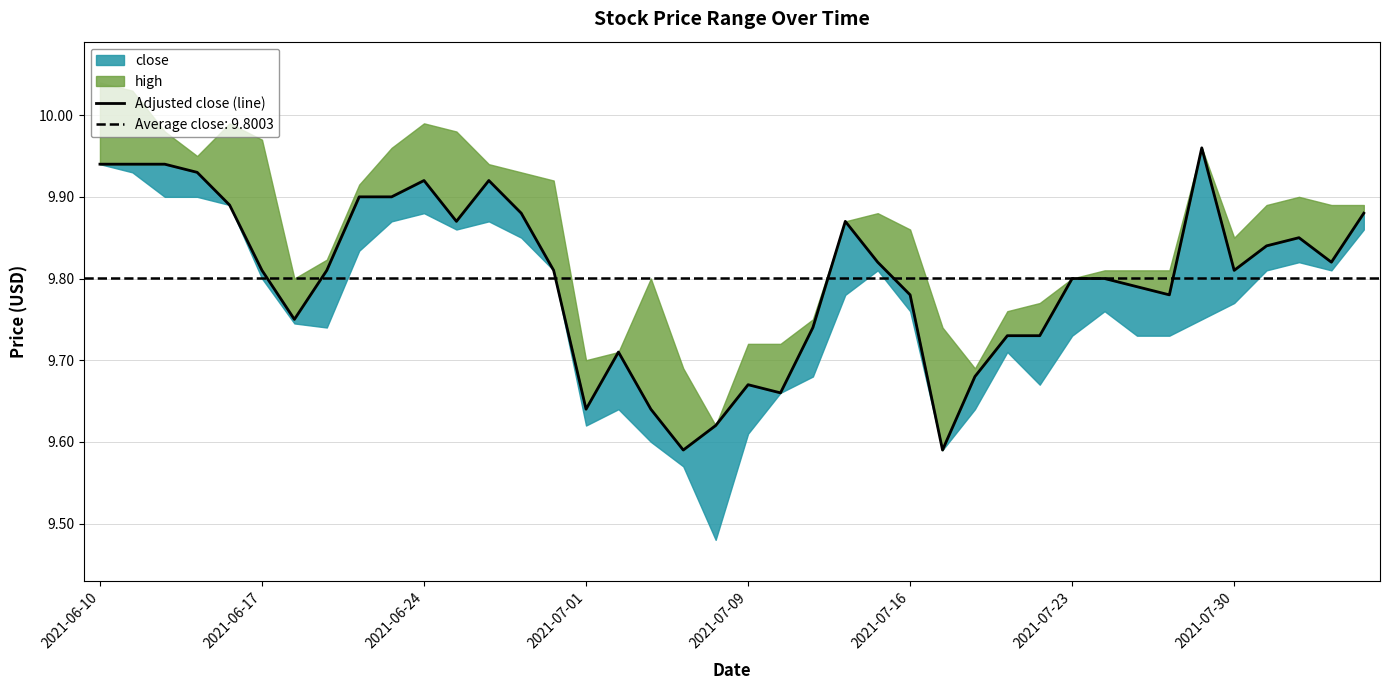

Reading left to right, list all the values displayed in this chart.

9.9	9.9	9.9	9.9	9.9	9.8	9.8	9.8	9.9	9.9	9.9	9.9	9.9	9.9	9.8	9.6	9.7	9.6	9.6	9.6	9.7	9.7	9.7	9.9	9.8	9.8	9.6	9.7	9.7	9.7	9.8	9.8	9.8	9.8	10.0	9.8	9.8	9.8	9.8	9.9